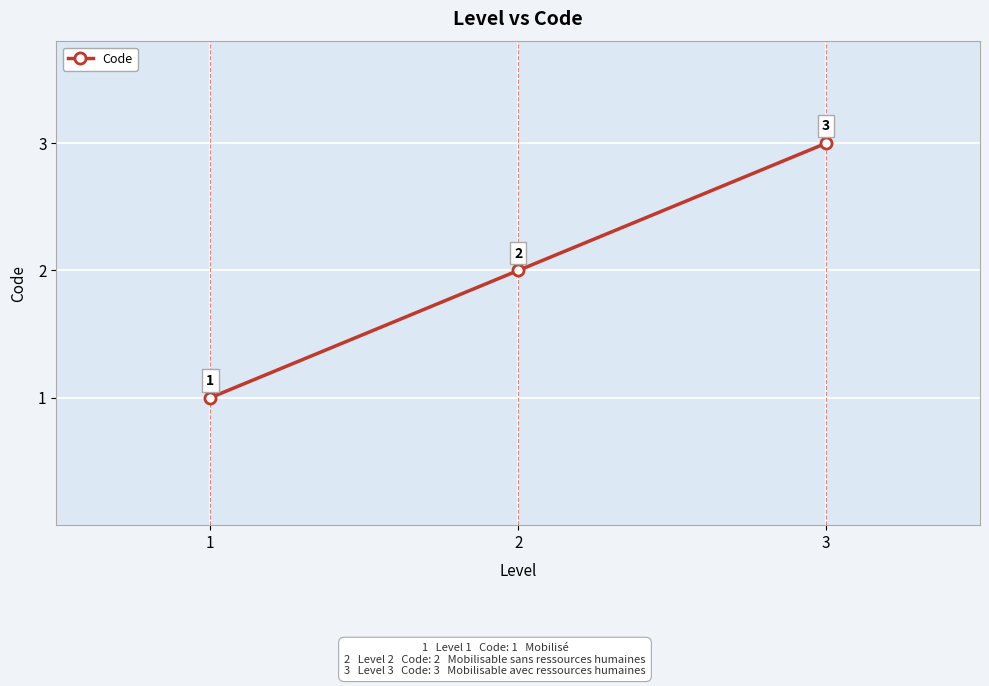

How many values are between 1 and 3?

3